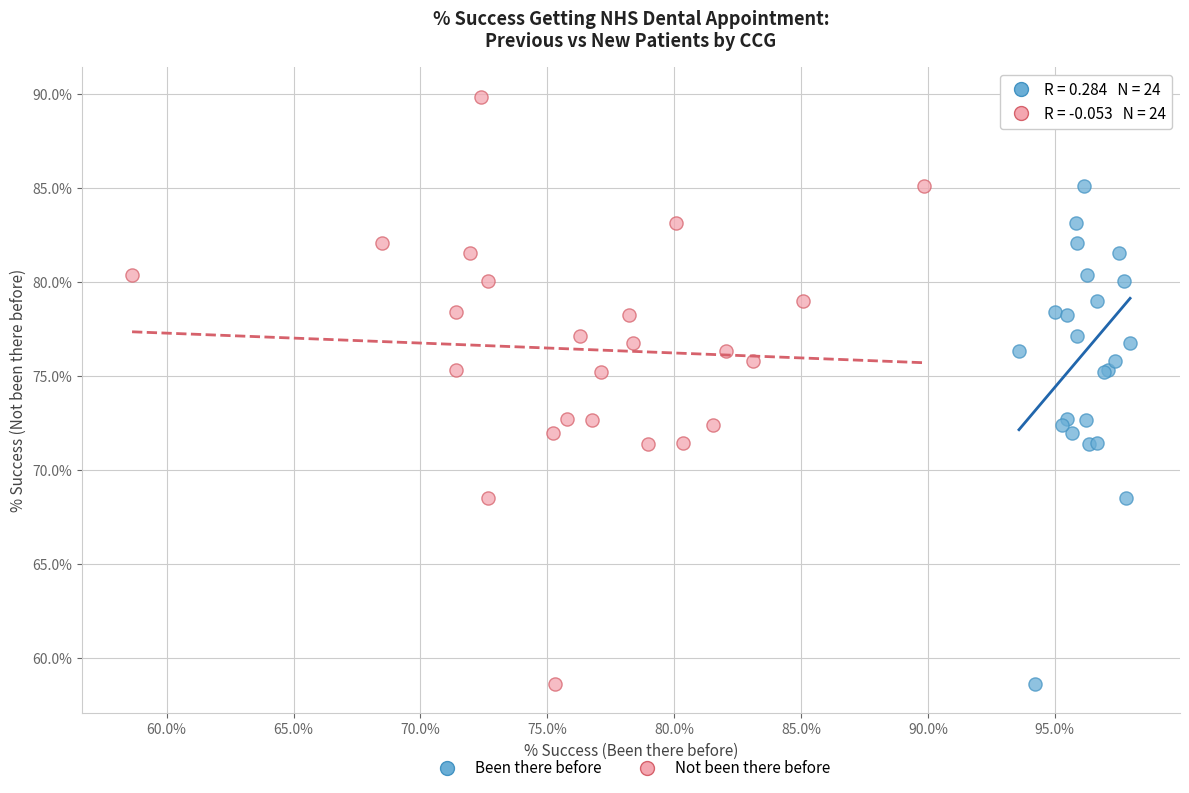

What are all the series names shown in the legend?

Been there before, Not been there before